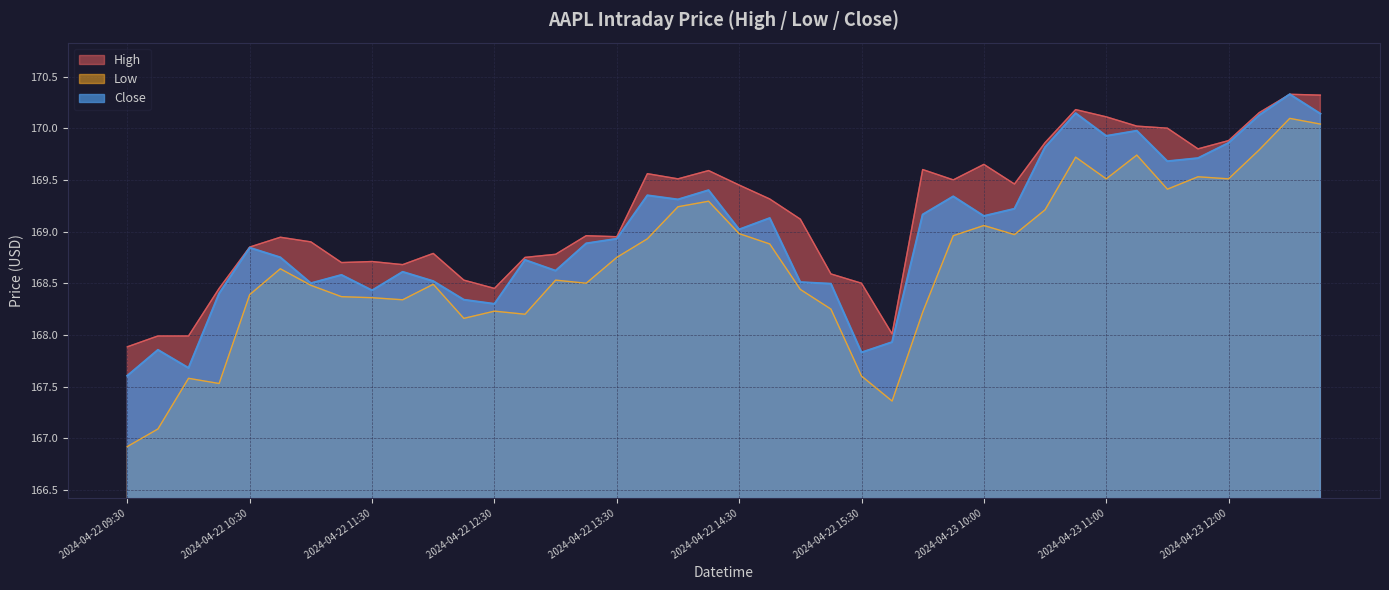

Which category has the lowest value across all series?

2024-04-22 09:30